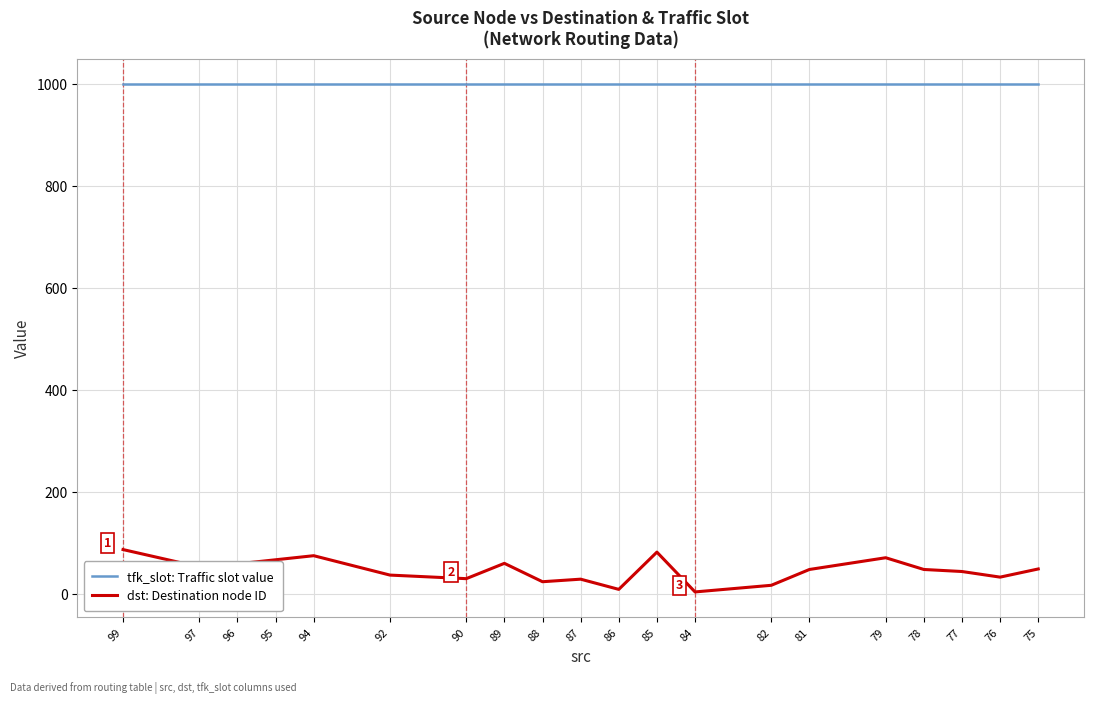

True or false: tfk_slot: Traffic slot value and dst: Destination node ID intersect in this chart.

False